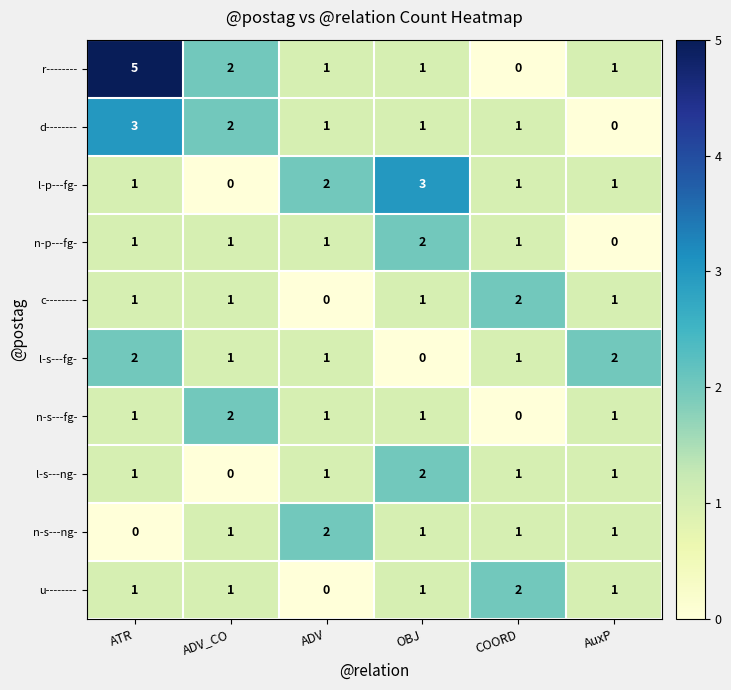

What is the sum of all r-------- values?

10